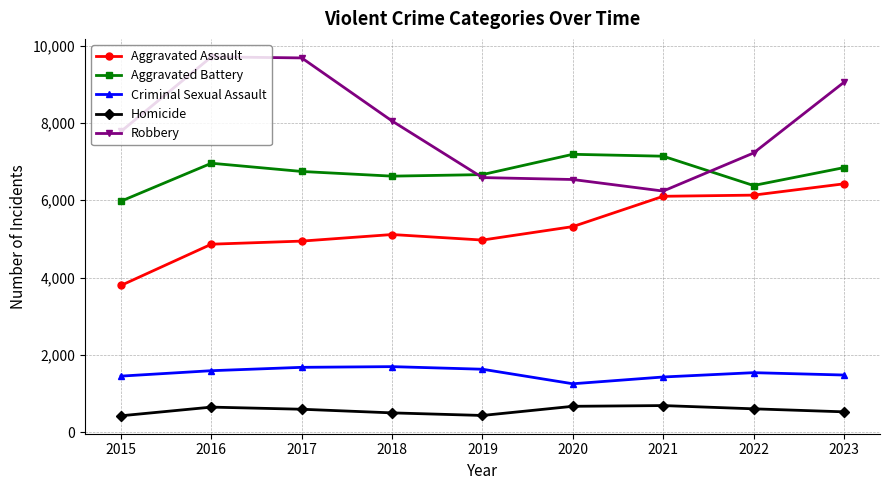

What is the total value across all series at 2020?

20960